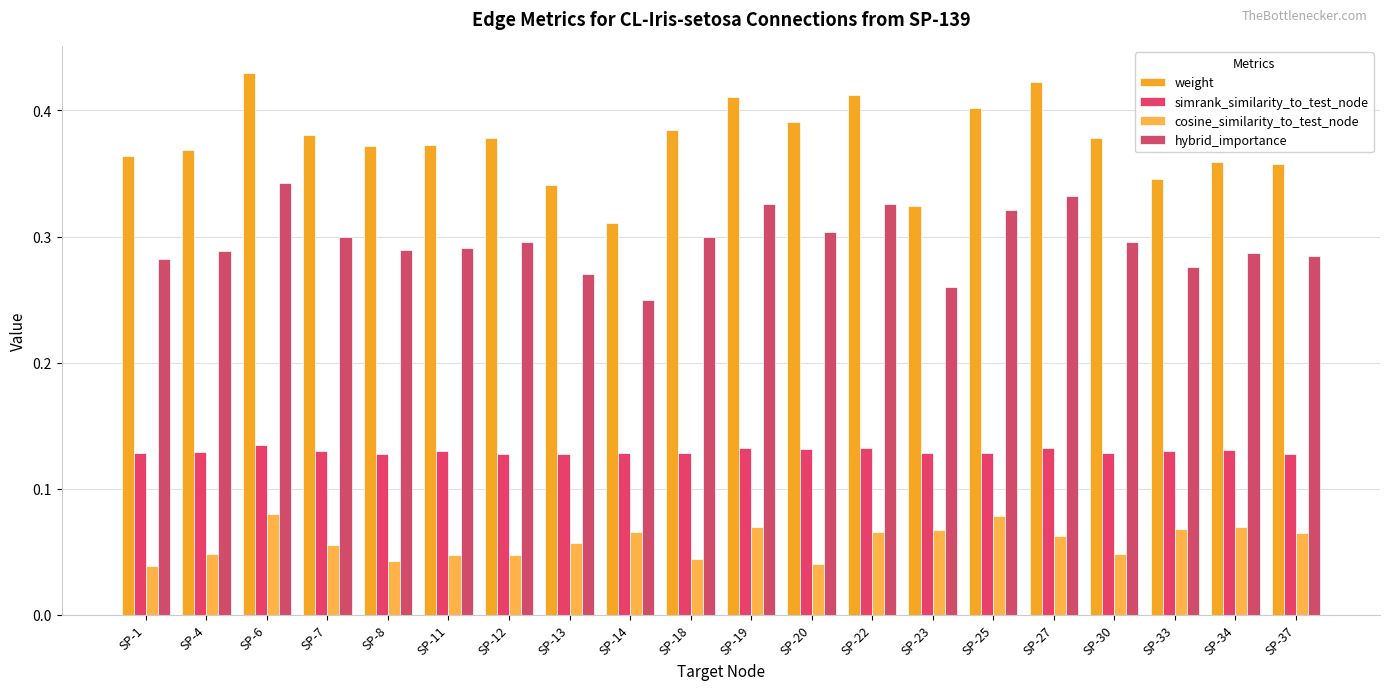

Is the value of cosine_similarity_to_test_node at SP-23 greater than the value of simrank_similarity_to_test_node at SP-33?

No